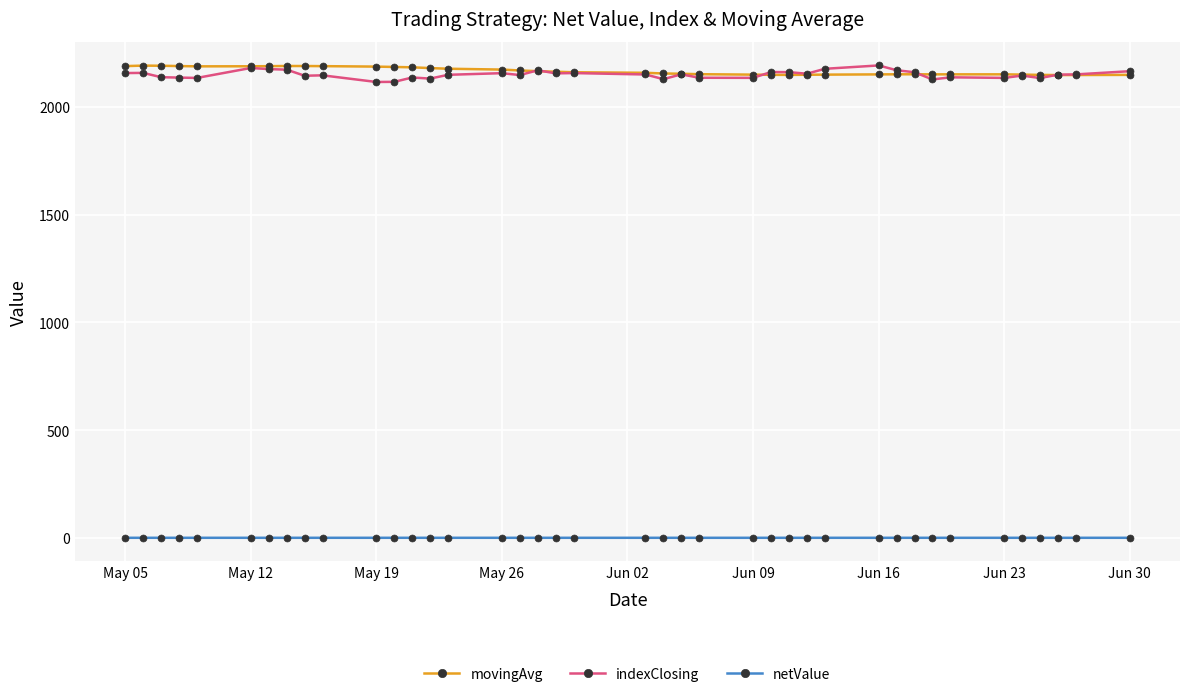

True or false: netValue and indexClosing intersect in this chart.

False